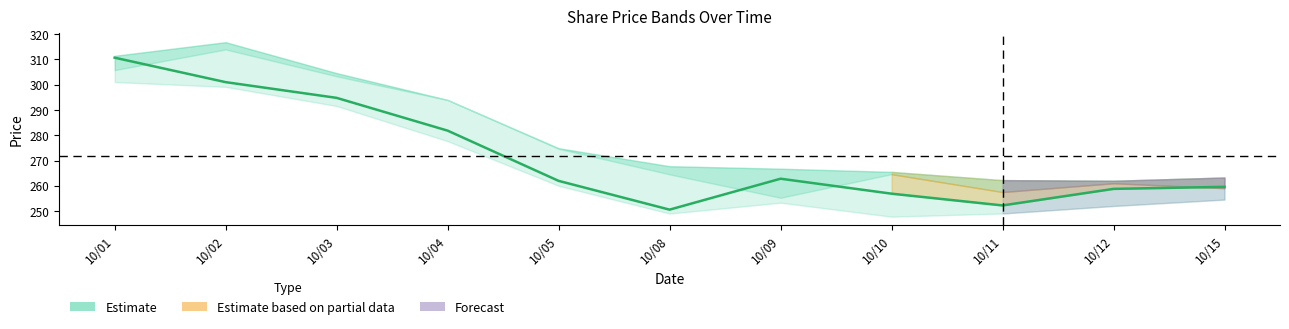

What is the sum of the values at 10/12 and 10/10?

515.7